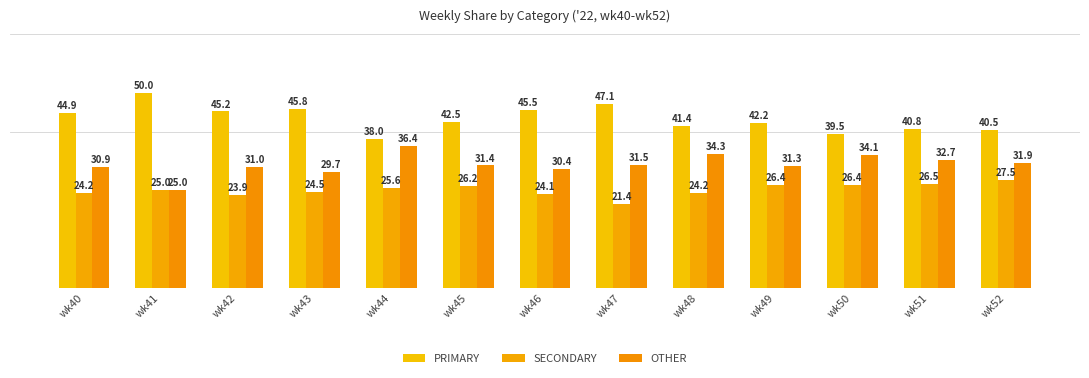

Which category has the highest value across all series?

wk41